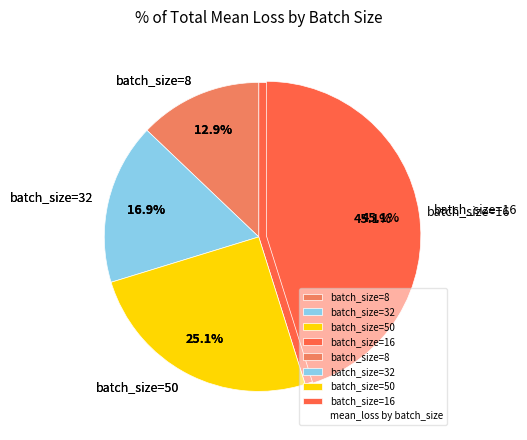

True or false: 8 accounts for 23% of the total.

False